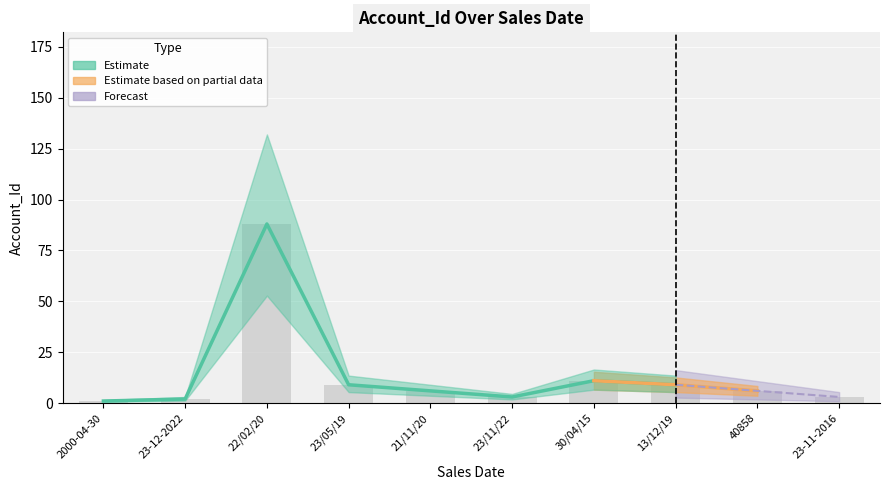

How many categories are shown in the chart?

10